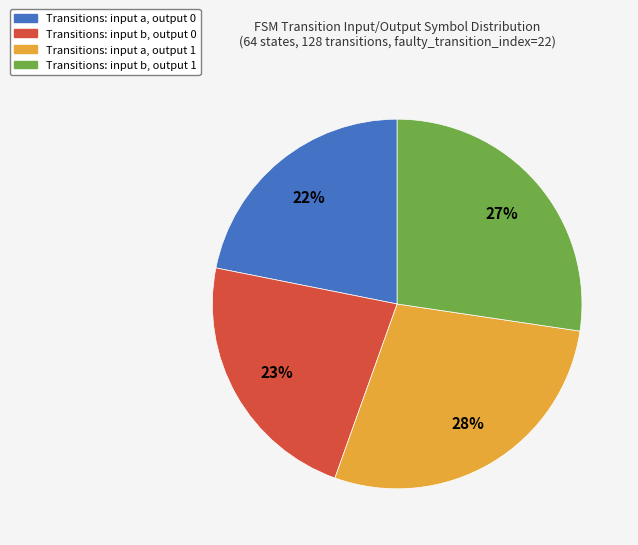

How many slices are in this pie chart?

4